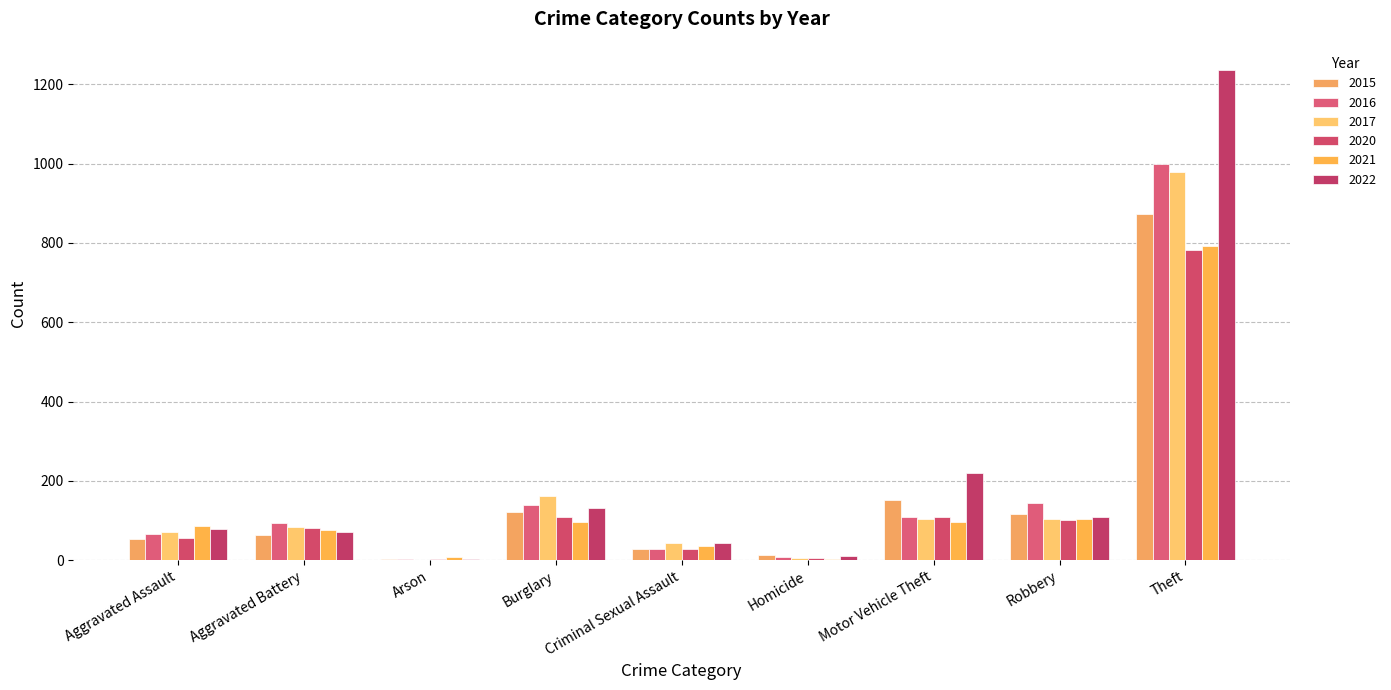

What position from the right is Aggravated Battery?

8